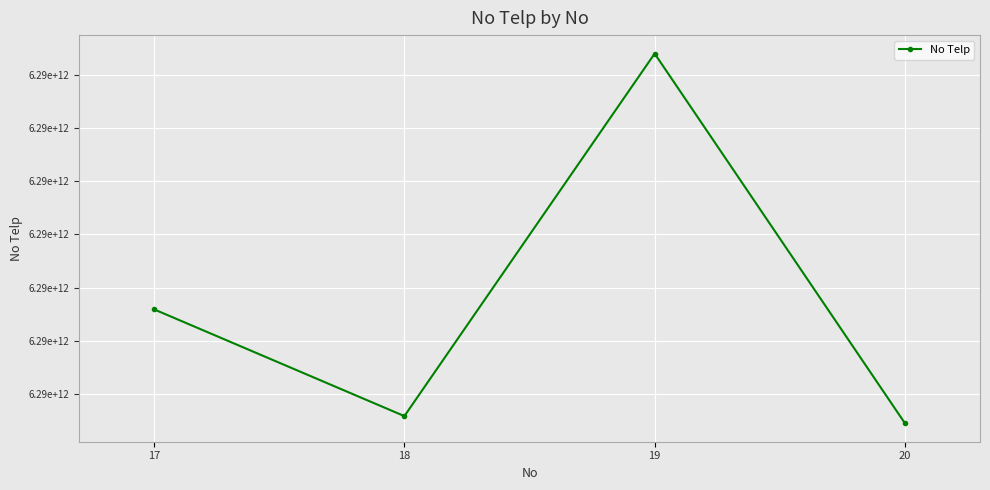

At which label does the data first exceed 6287898767876?

19